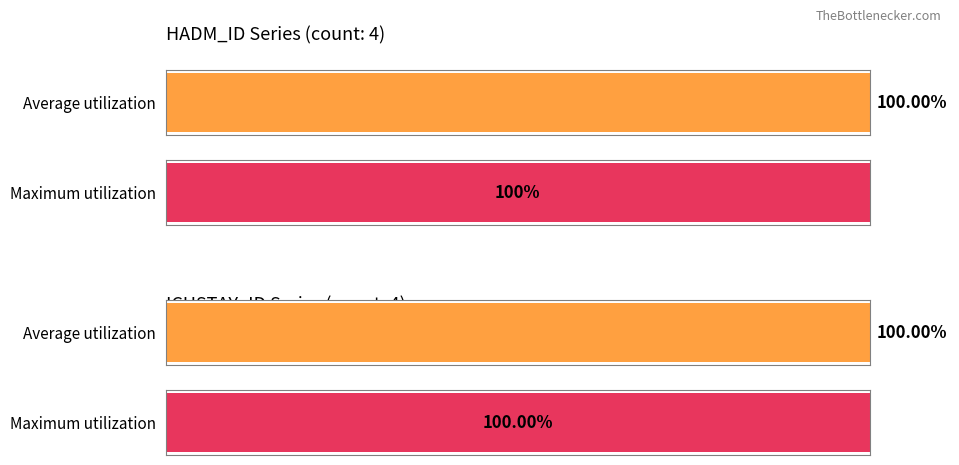

Rank the series by their maximum value, from lowest to highest.

HADM_ID, ICUSTAY_ID